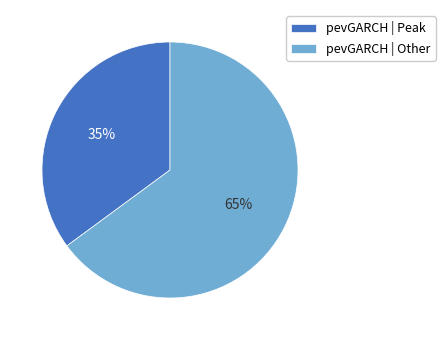

Which slice is the largest?

pevGARCH | Other